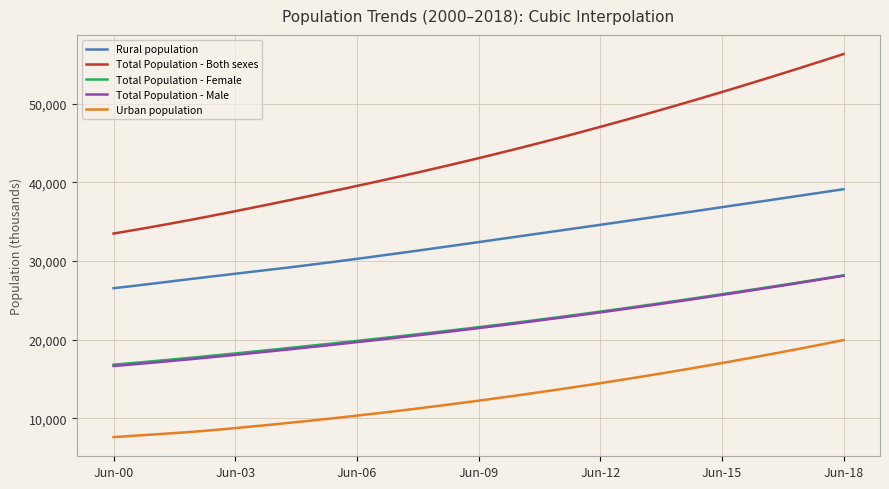

Which series has the largest total across all categories?

Total Population - Both sexes